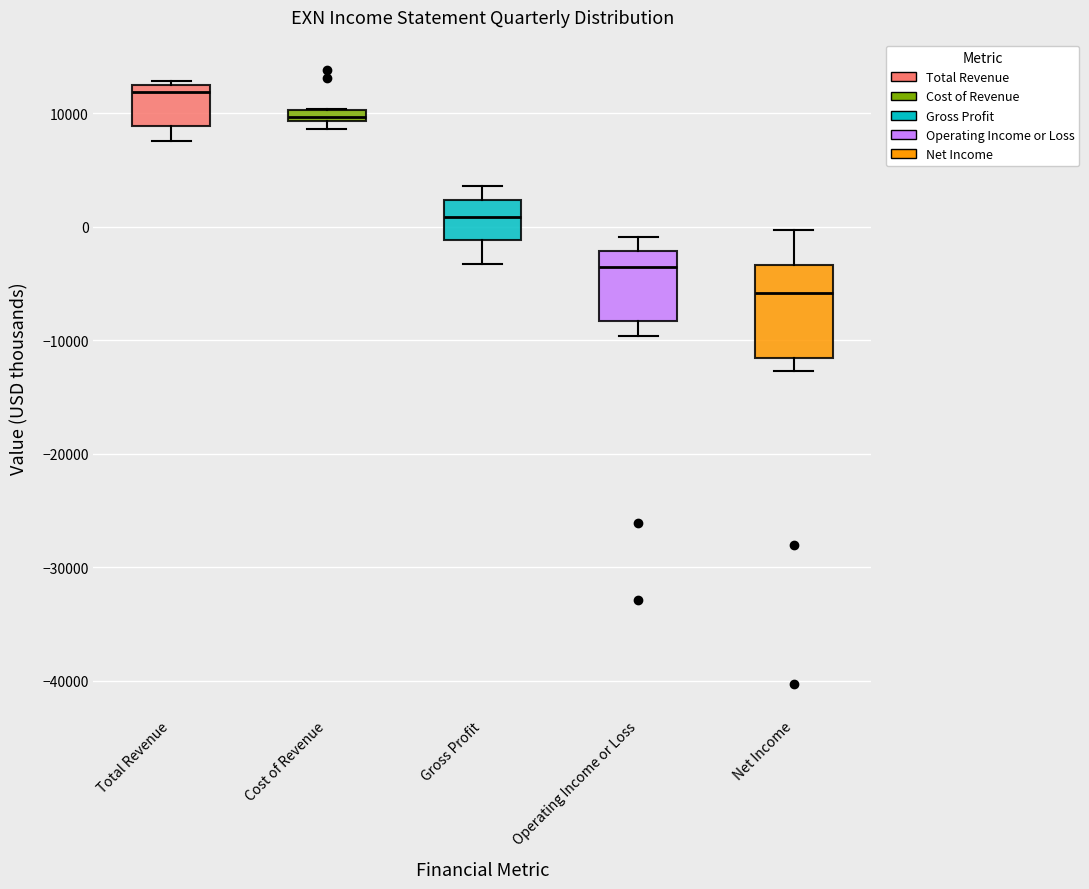

Comparing the boxes themselves (not the whiskers), which one is the tallest?

Net Income